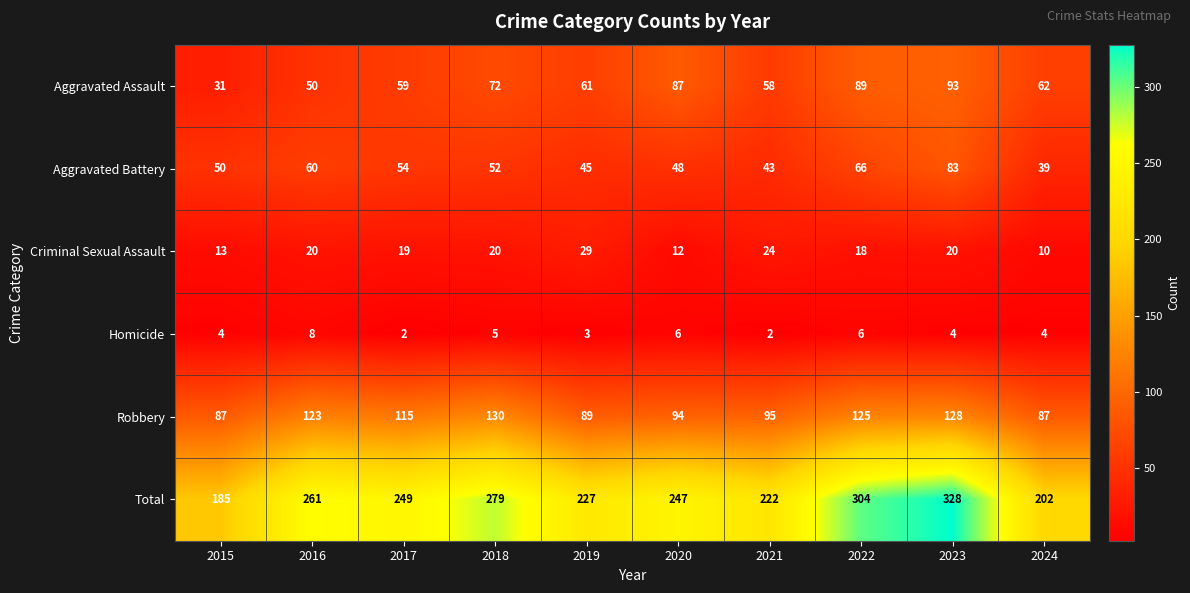

Rank the series at 2023 from highest to lowest value.

Total, Robbery, Aggravated Assault, Aggravated Battery, Criminal Sexual Assault, Homicide